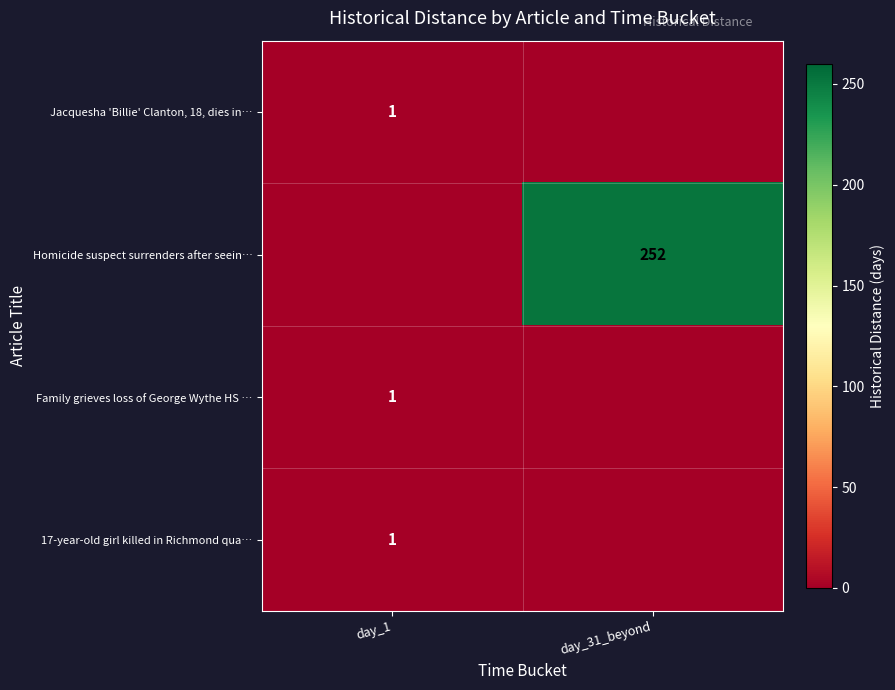

The Family grieves loss of George Wythe HS … series shows 2 at day_1. True or false?

False